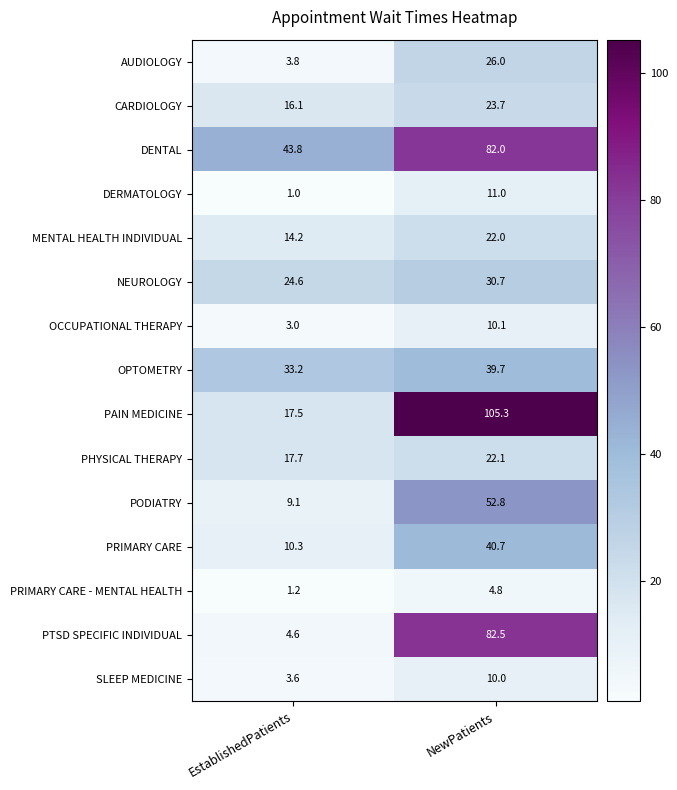

Which category has the lowest value across all series?

EstablishedPatients